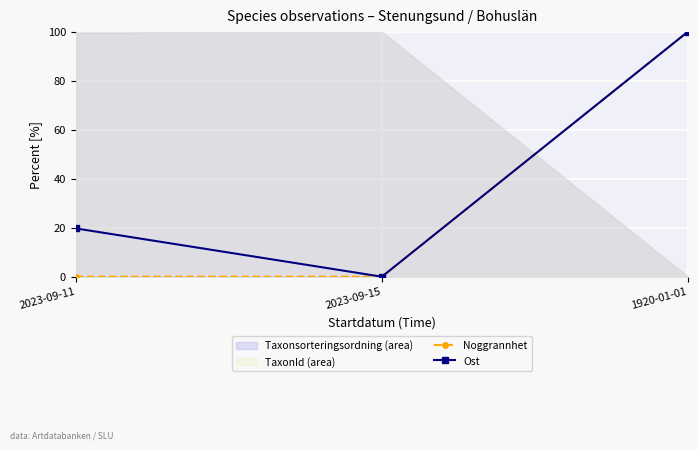

What is the value of the Noggrannhet point at the 3rd from the left?

100.0